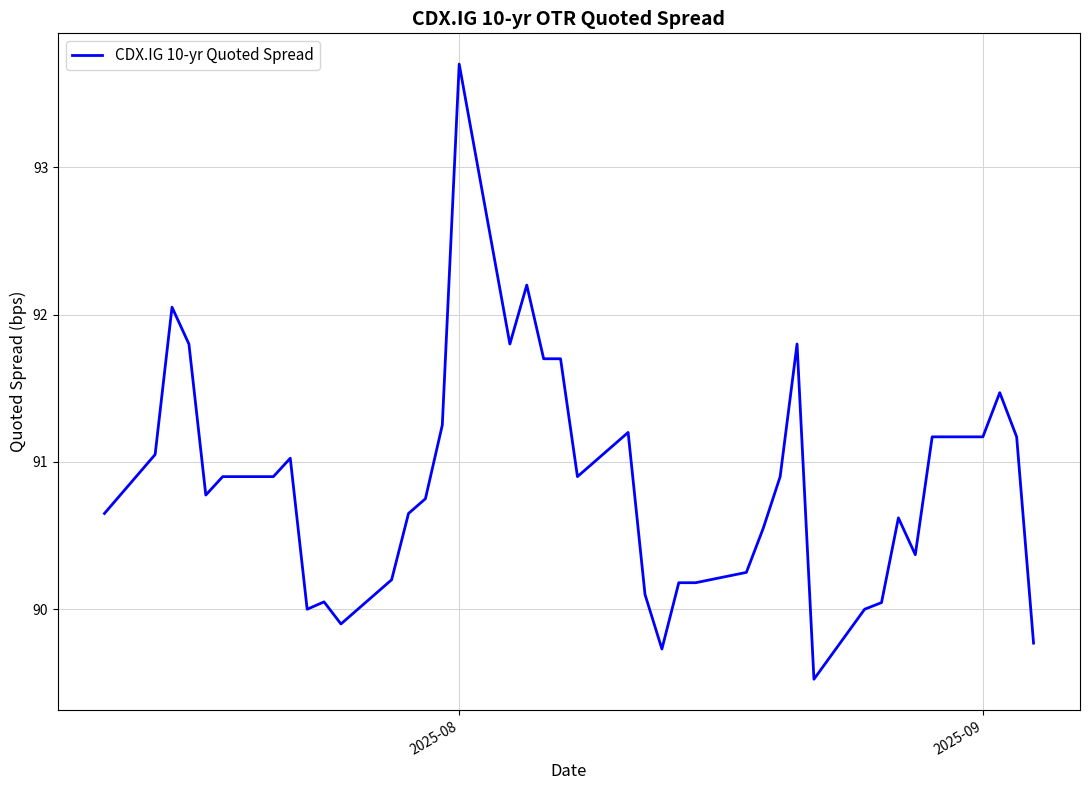

What is the maximum value shown in the chart?

93.7